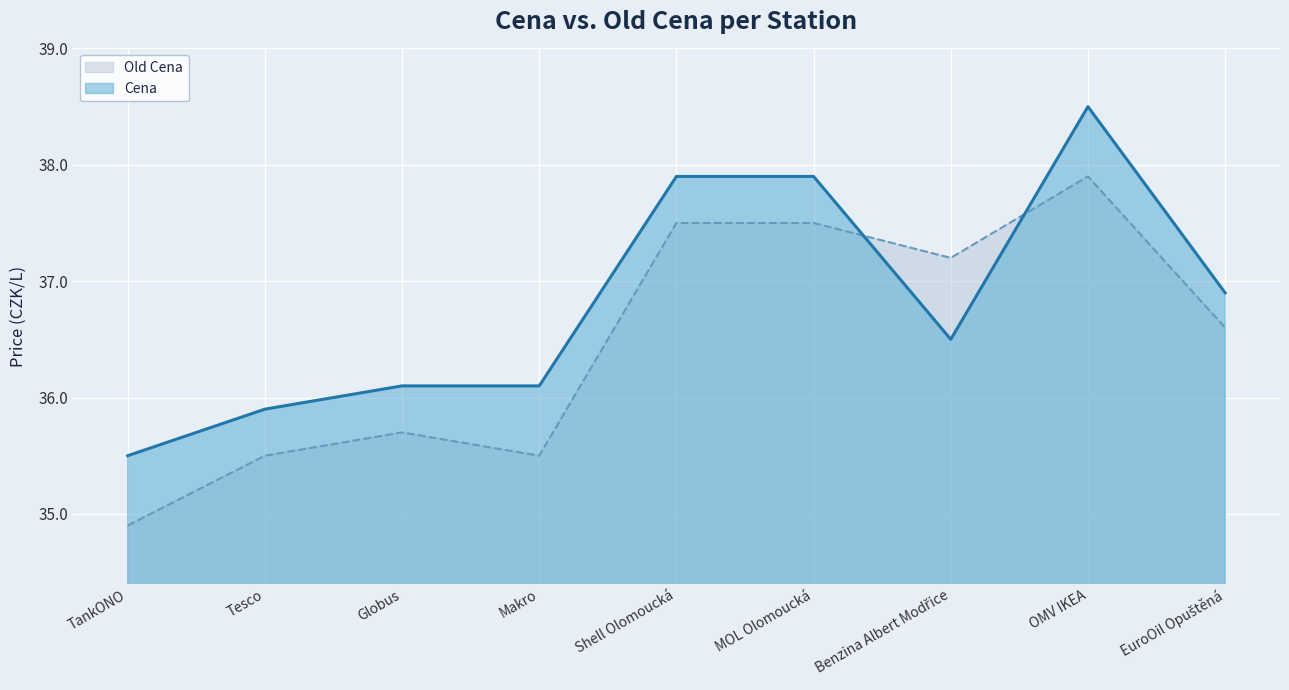

Rank the categories by Old Cena value from highest to lowest.

OMV IKEA, Shell Olomoucká, MOL Olomoucká, Benzina Albert Modřice, EuroOil Opuštěná, Globus, Tesco, Makro, TankONO